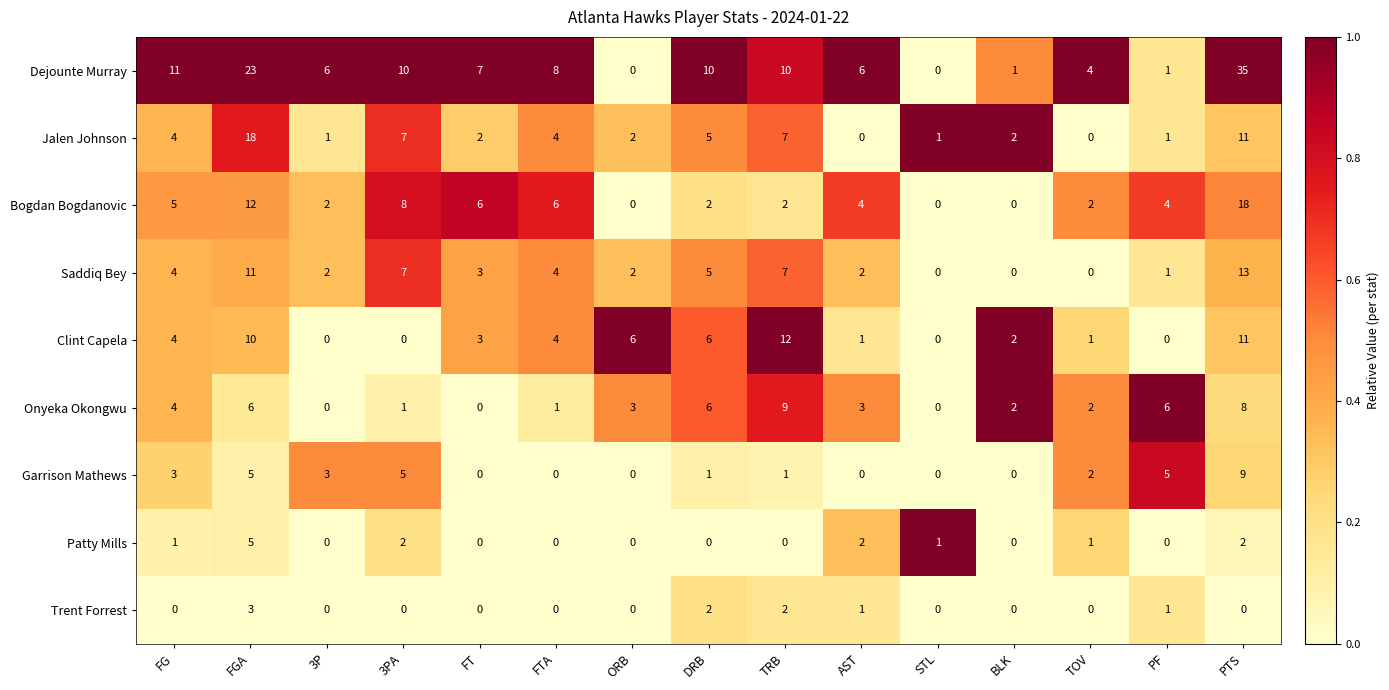

How many Patty Mills values are between 0 and 2?

14